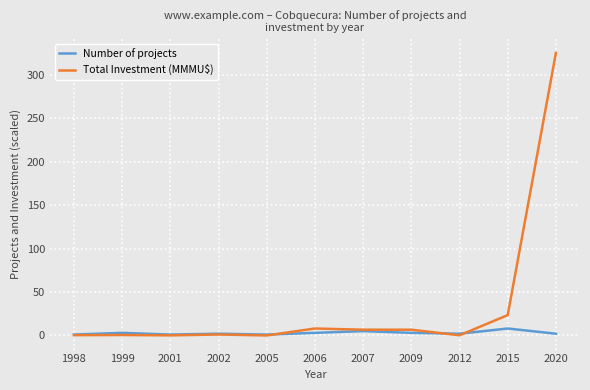

What is the value of the Number of projects point at the 6th from the left?

3.0